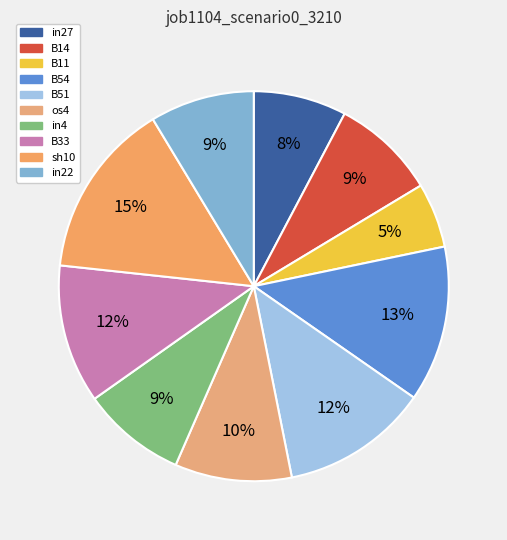

Which category has the biggest portion of the pie?

sh10